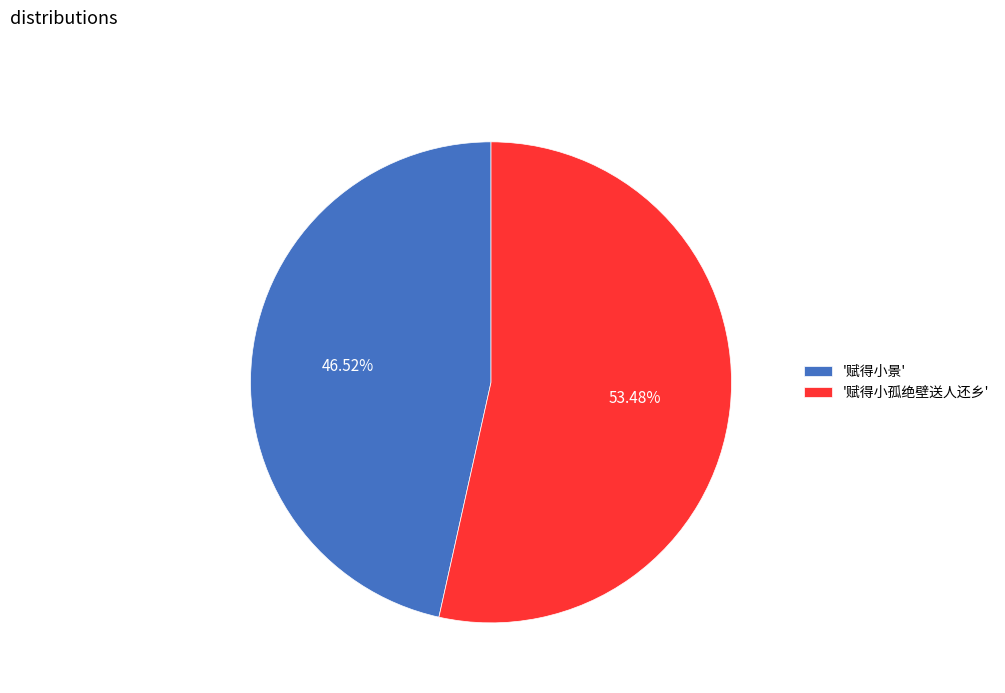

Which category has the biggest portion of the pie?

'赋得小孤绝壁送人还乡'